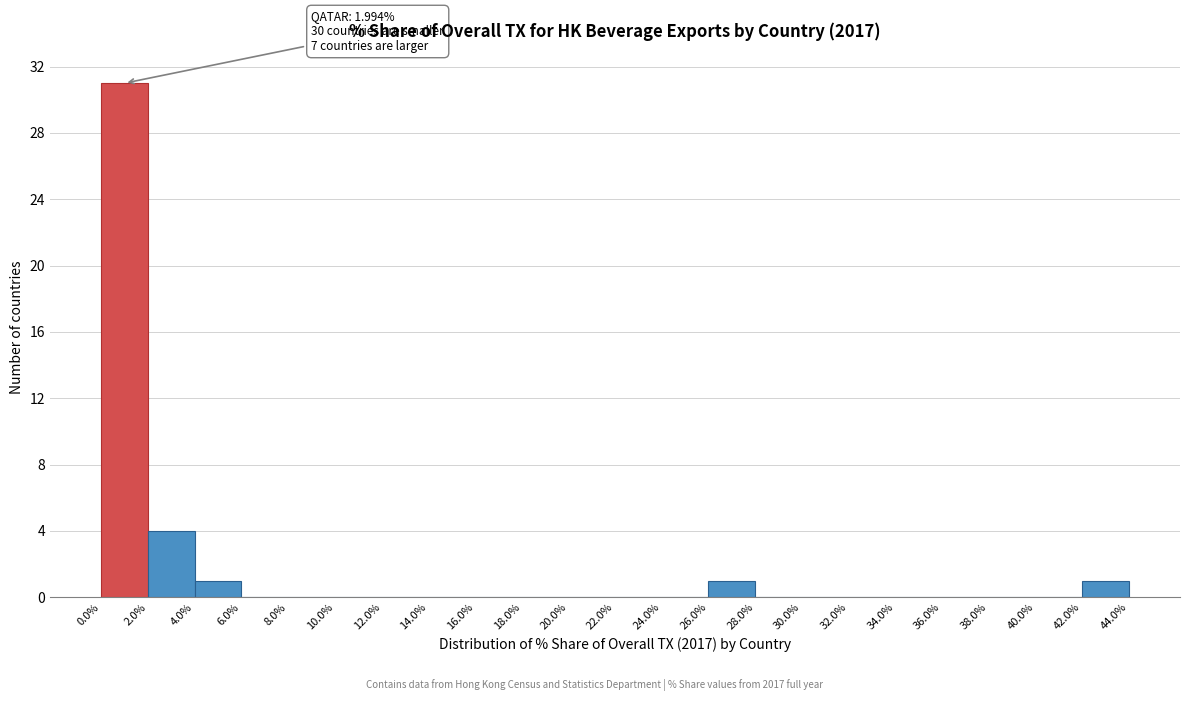

Over which range of the x-axis is the bar tallest?

0.0% to 2.0%